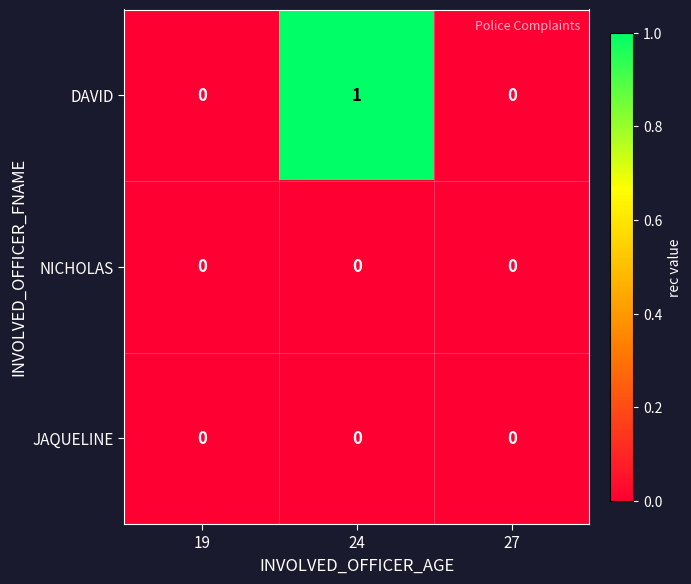

How many series are shown in this chart?

3